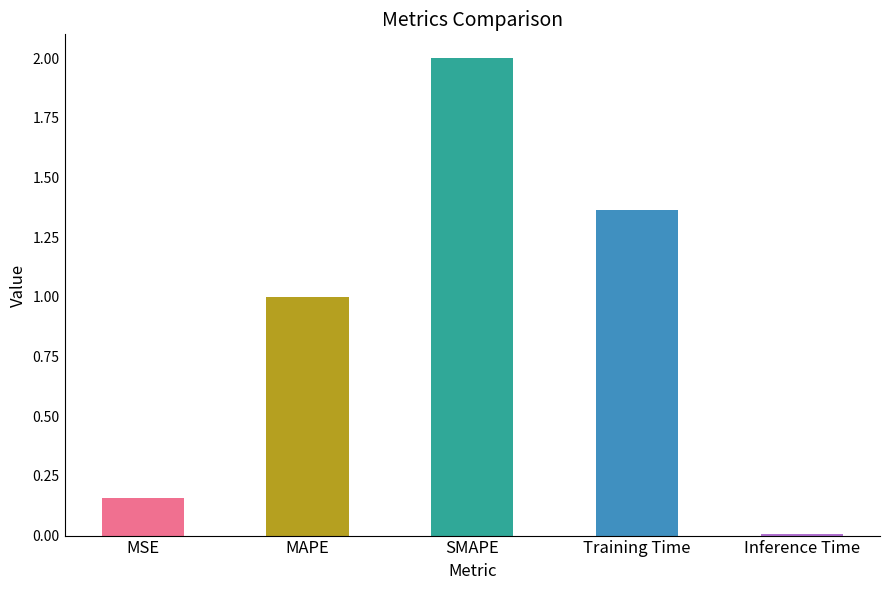

Is it true that the value at MSE is 0.0?

False